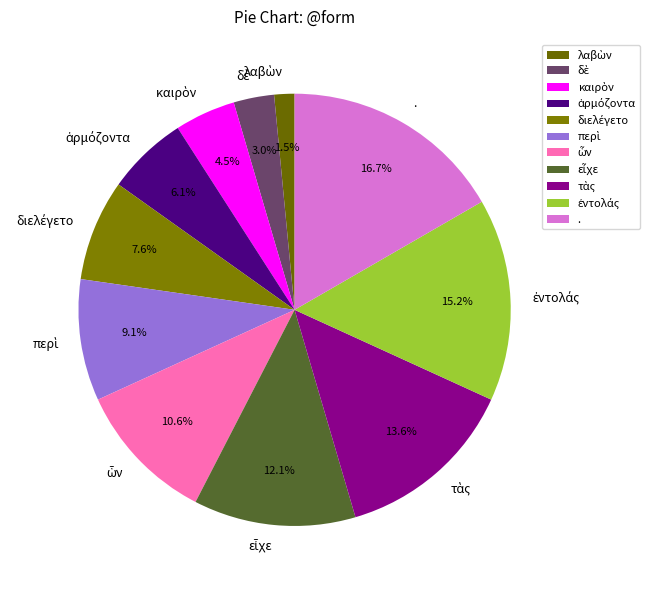

Which slice is the largest?

.